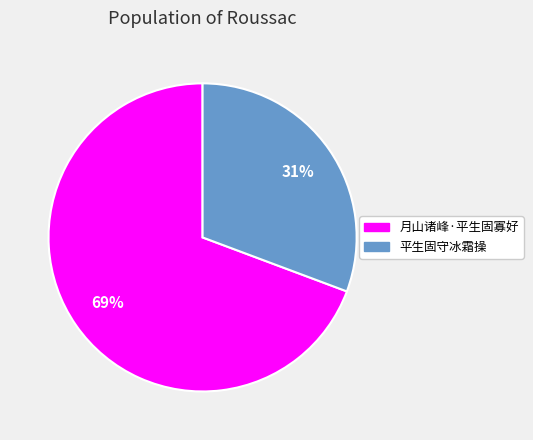

What is the majority slice?

月山诸峰·平生固寡好